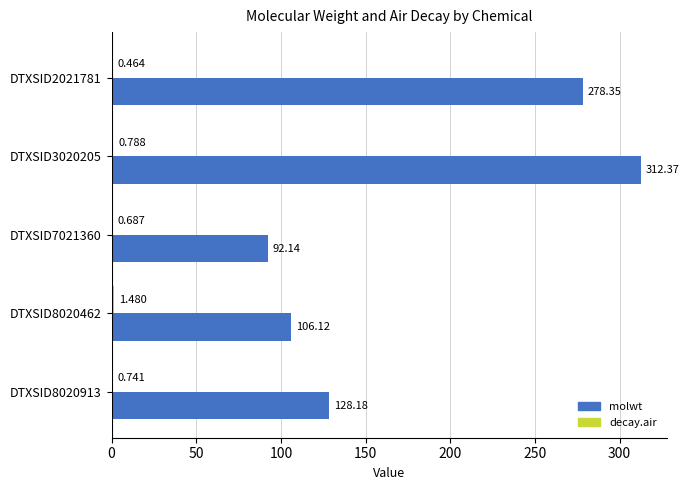

What is the highest value of the molwt series?

312.4